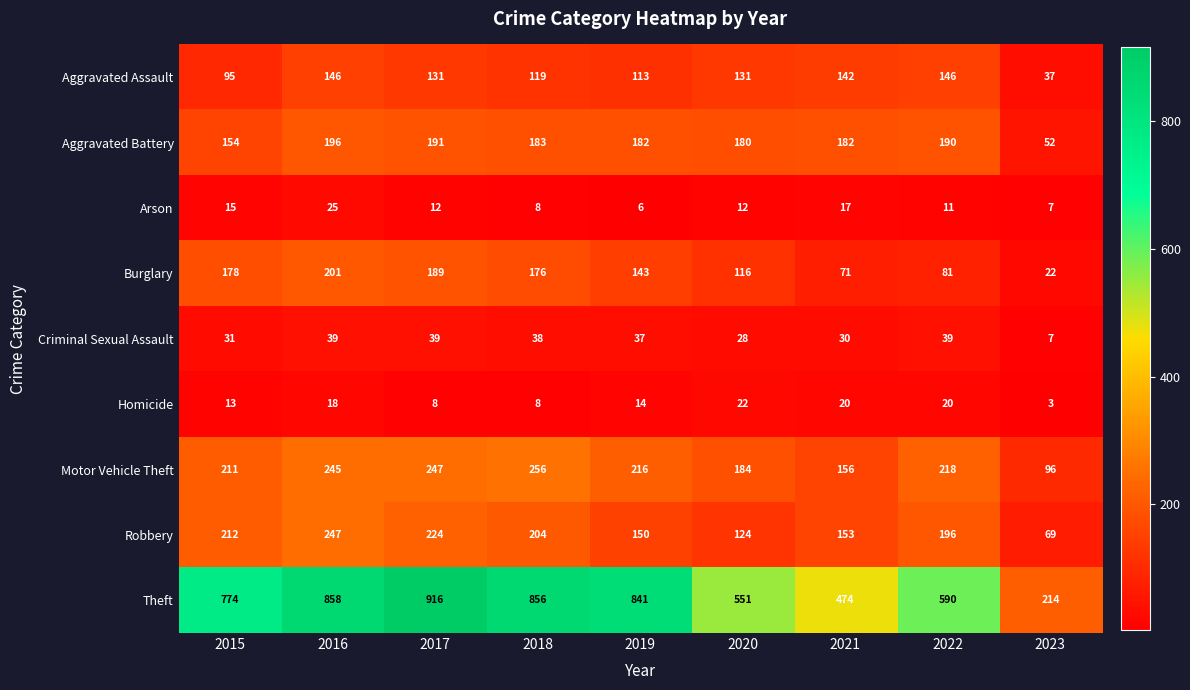

At which label does Robbery first exceed 196?

2015